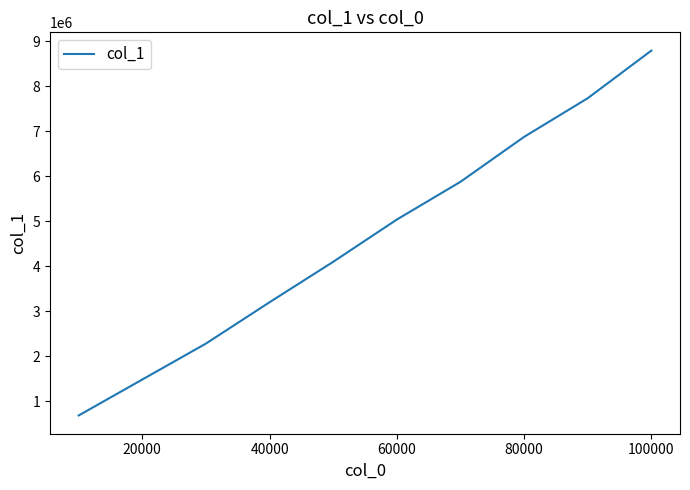

What is the difference between the maximum and minimum values?

8112324